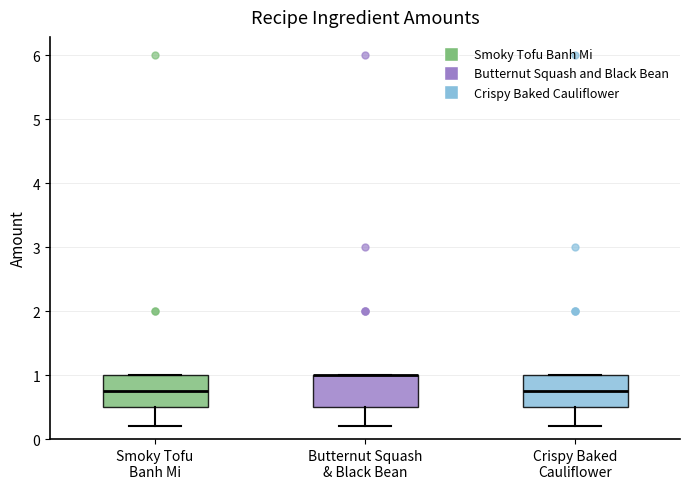

Reading left to right, transcribe this box plot: for each box, give where its median line is, the range the box spans, and where its two whiskers end, as read against the y-axis. The values are not printed on the chart, so give them approximately, as read against the axis.

Smoky Tofu Banh Mi: median 0.8, box 0.5 to 1.0, whiskers 0.2 to 1.0
Butternut Squash & Black Bean: median 1.0 (drawn on the box's upper edge), box 0.5 to 1.0, whiskers 0.2 to 1.0
Crispy Baked Cauliflower: median 0.8, box 0.5 to 1.0, whiskers 0.2 to 1.0